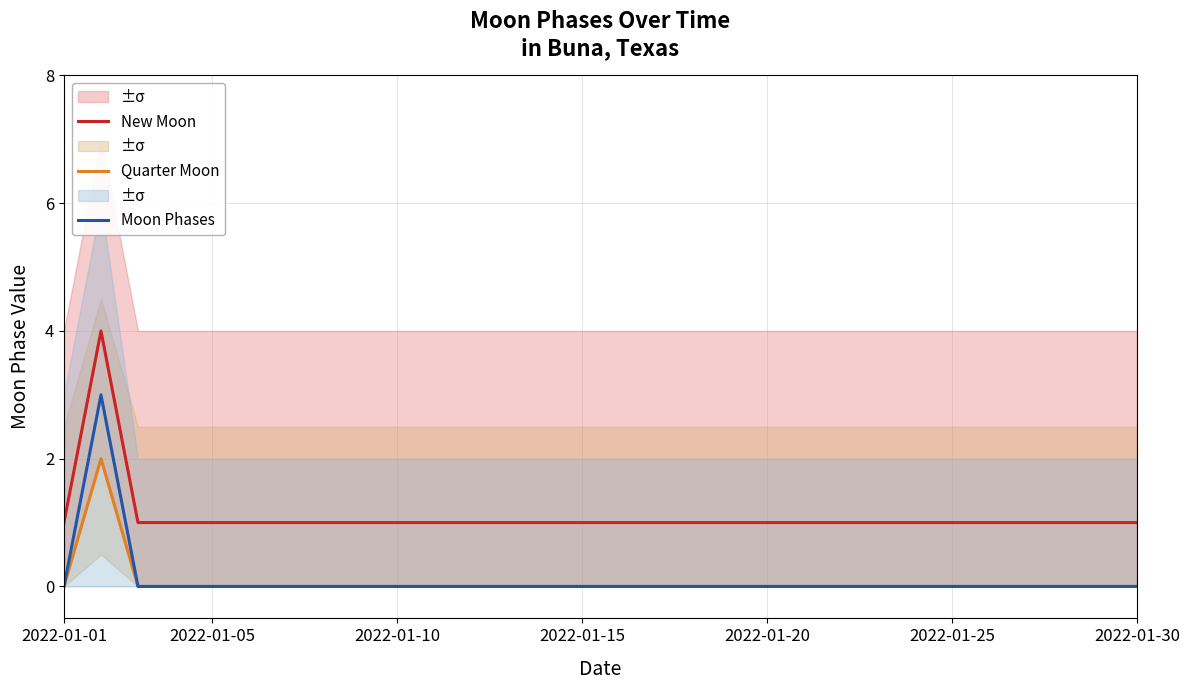

What is the highest value of the Moon Phases series?

3